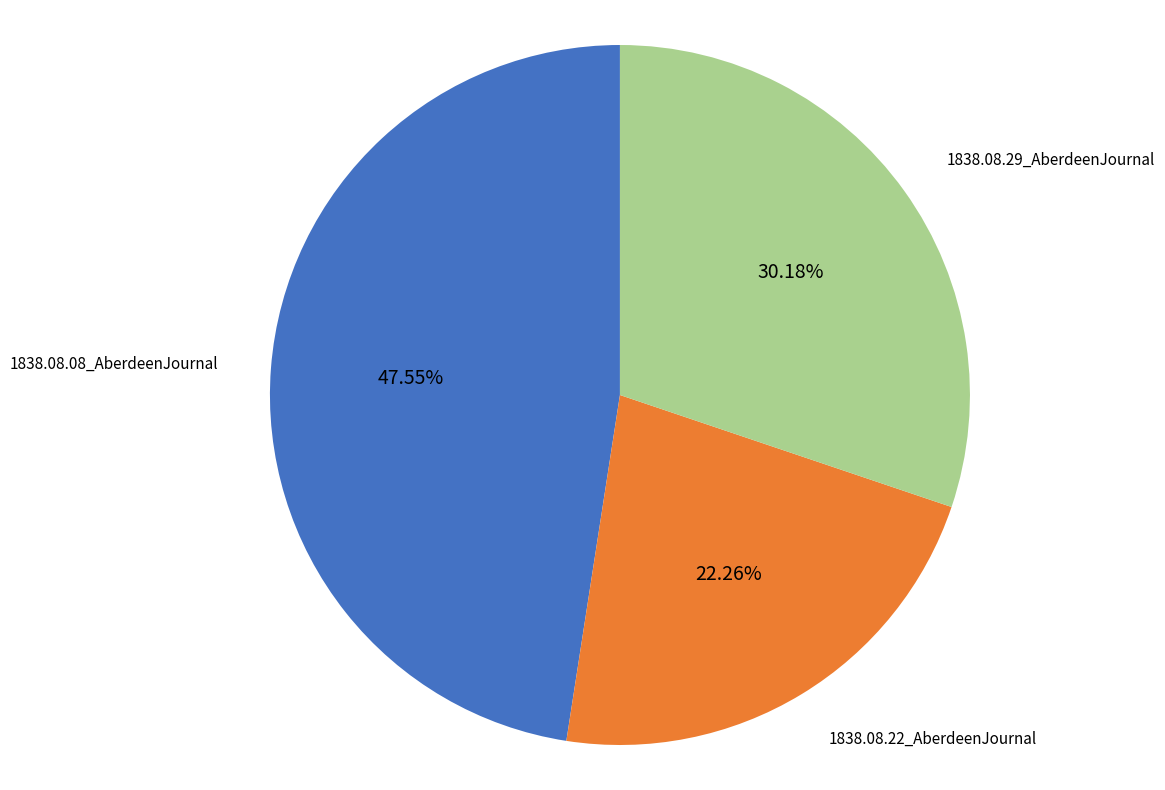

To the nearest percent, what is the difference between the largest and smallest slice percentages?

25%